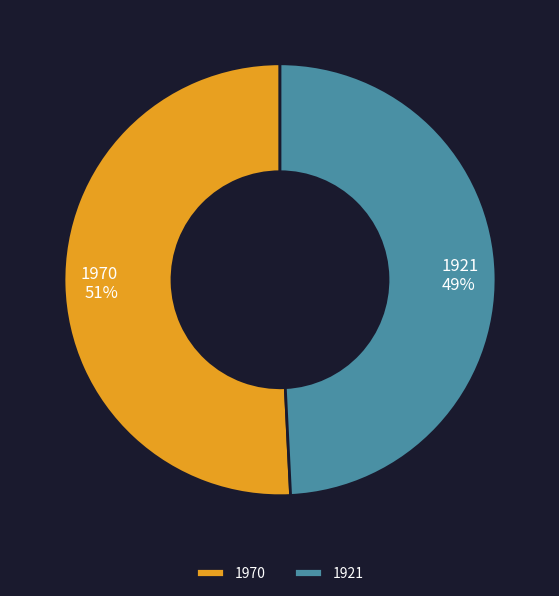

To the nearest percent, what is the difference between the 1970 and 1921 slice percentages?

2%